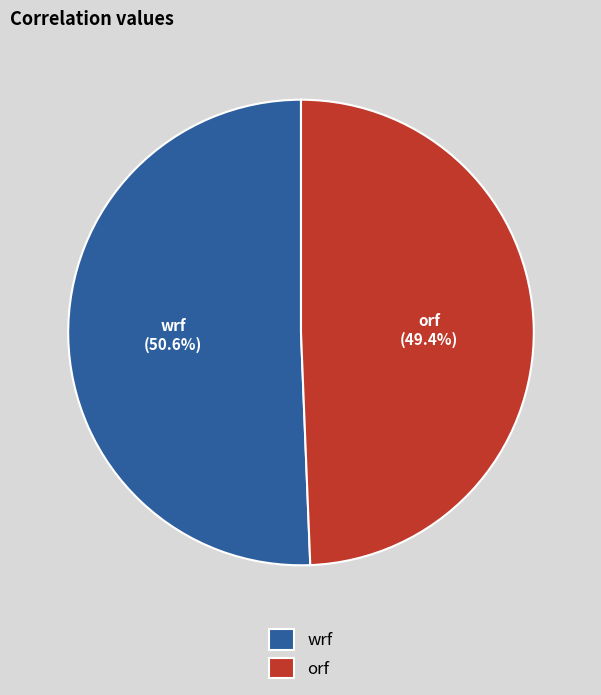

How many slices are in this pie chart?

2